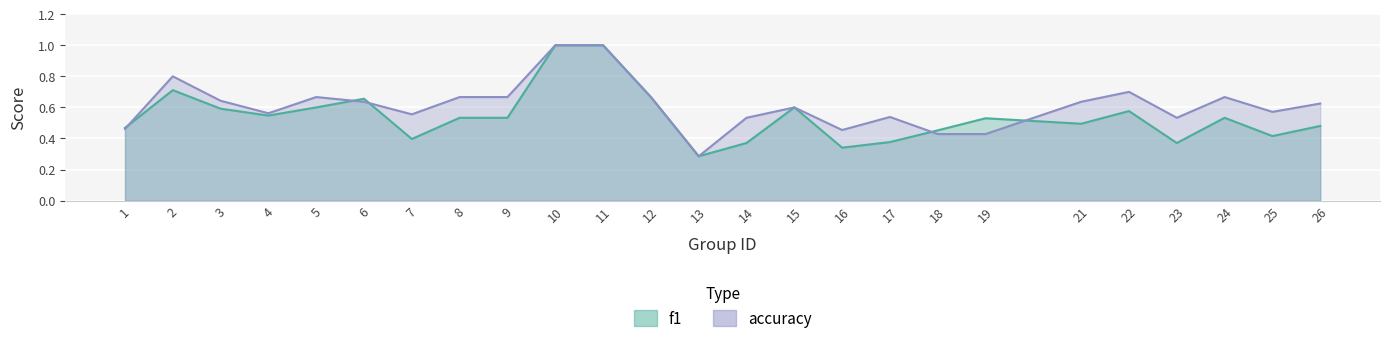

Which series has the largest total across all categories?

accuracy